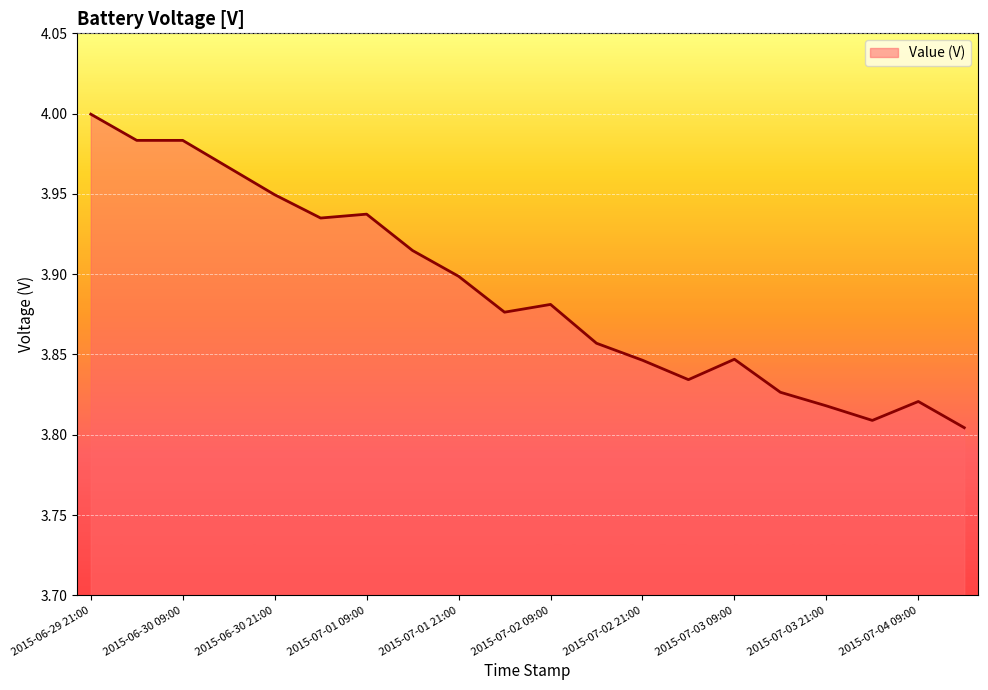

How many lines are shown in the chart?

1